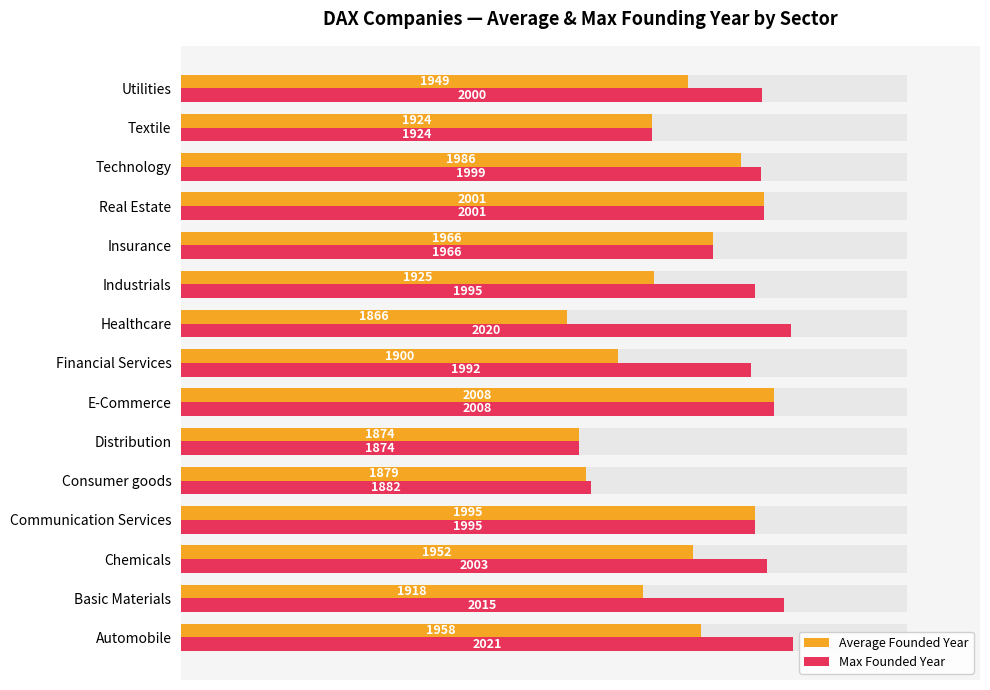

How many groups of bars are there?

15